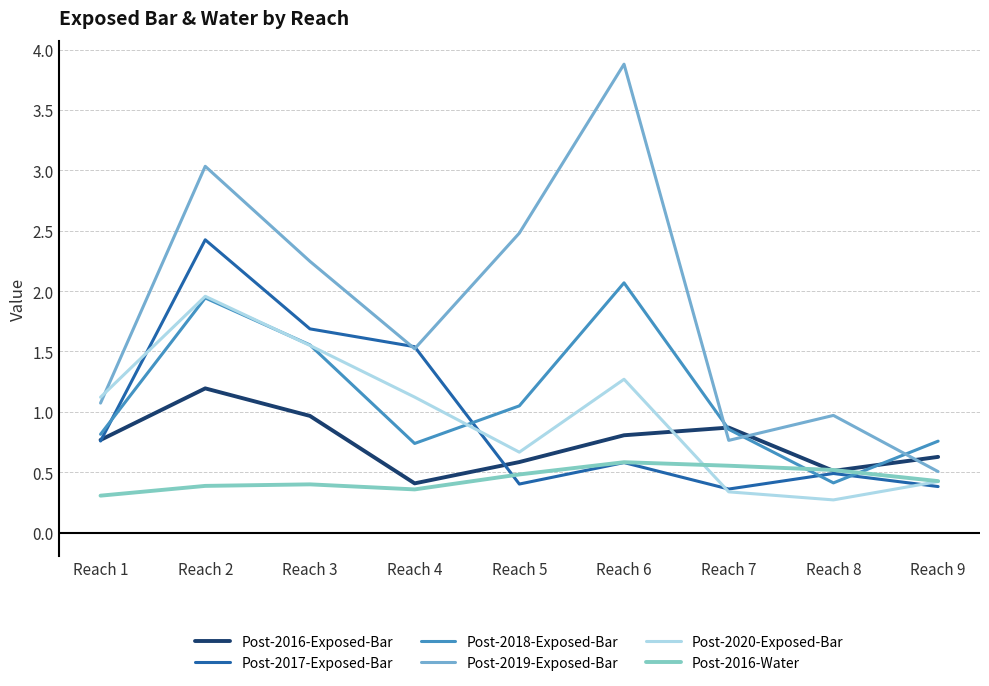

Is it true that Post-2020-Exposed-Bar equals 0.5 at Reach 3?

False